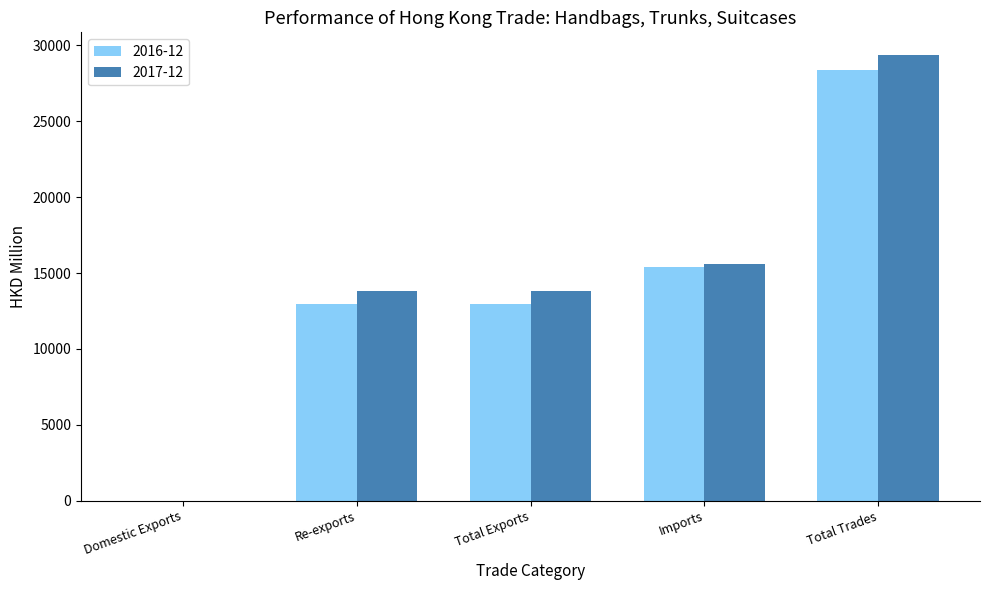

What is the sum of all 2016-12 values?

69773.6